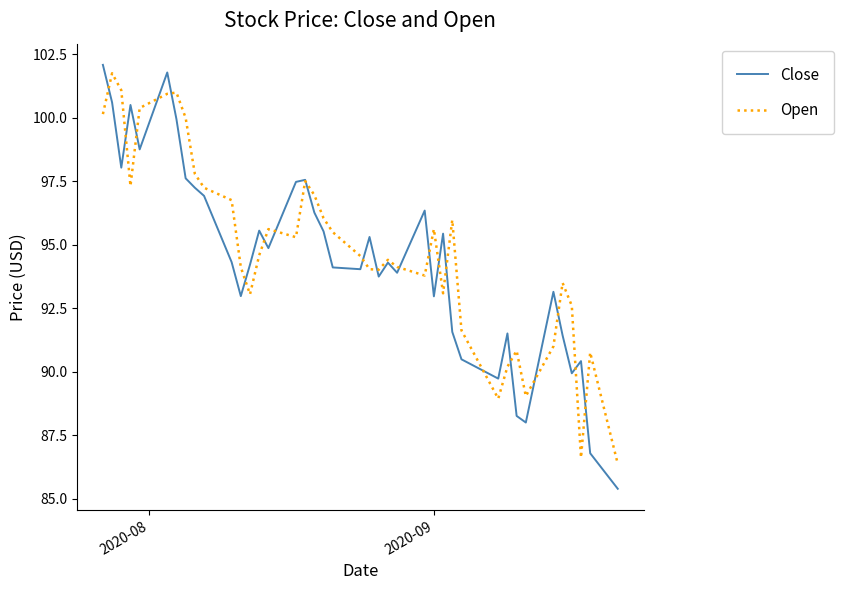

Which series has the widest spread of values?

Close